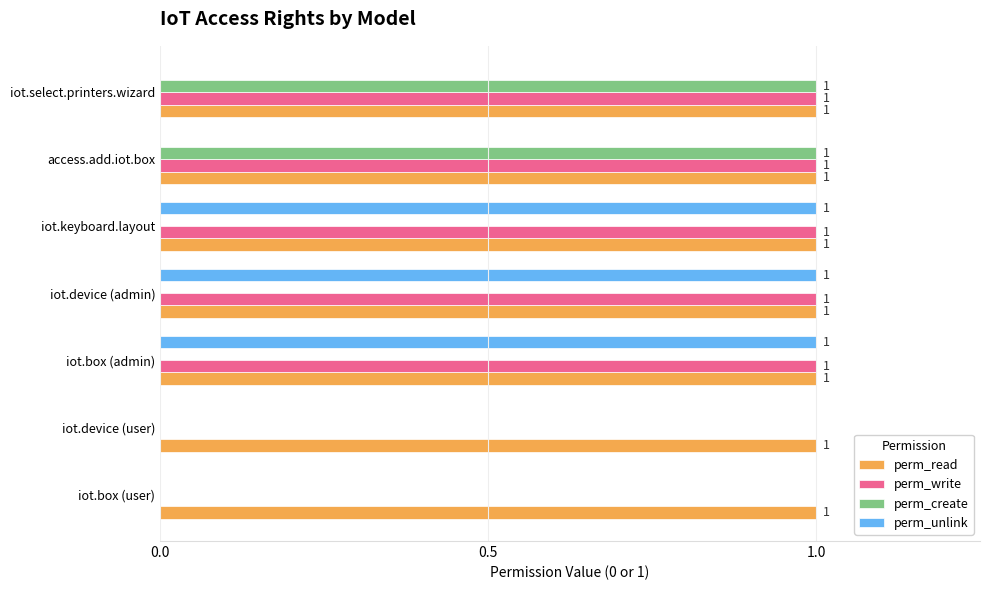

How many perm_create values are between 0 and 1?

7